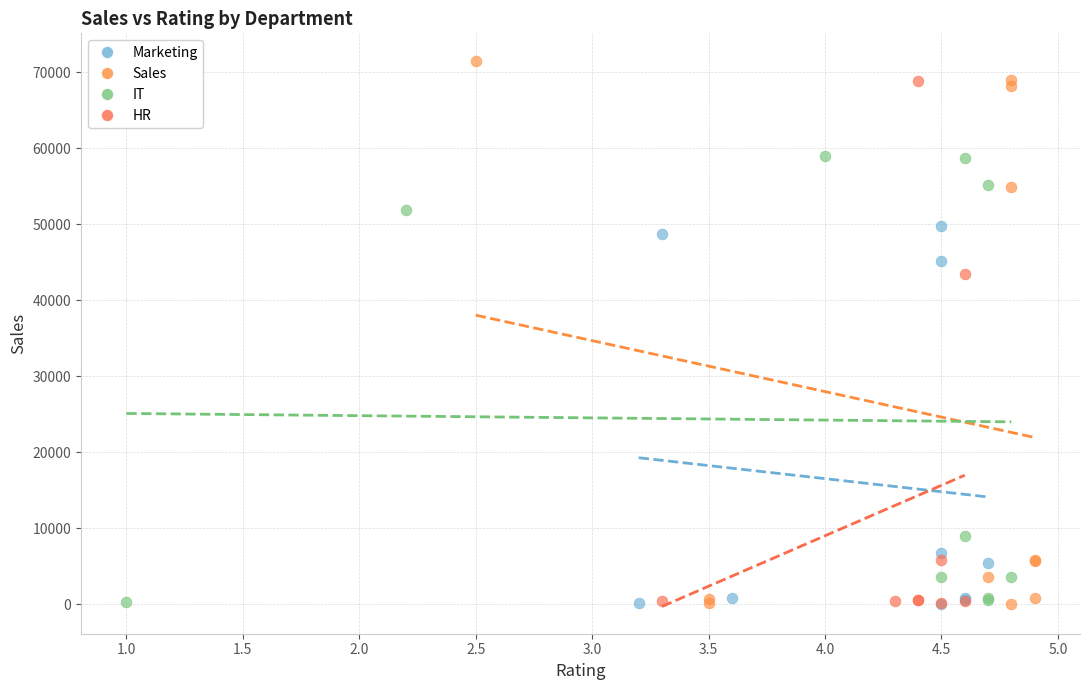

What are all the series names shown in the legend?

Marketing, Sales, IT, HR